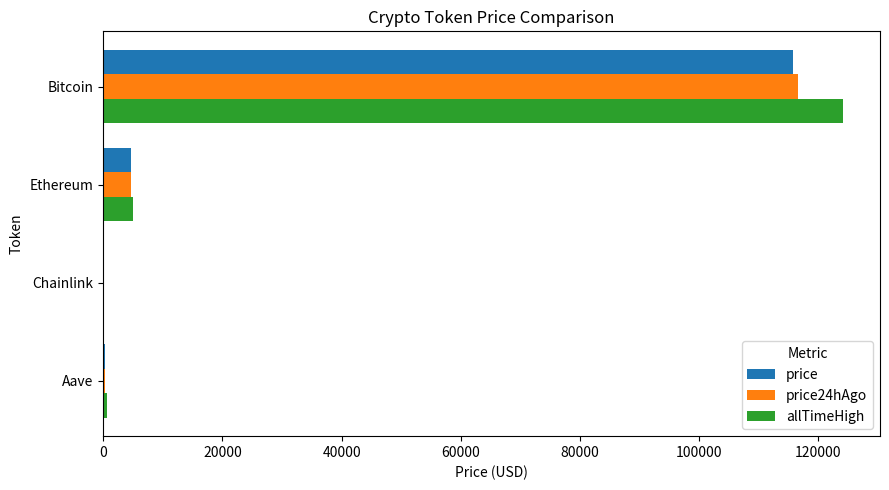

What is the sum of the price24hAgo values at Bitcoin and Ethereum?

121128.4